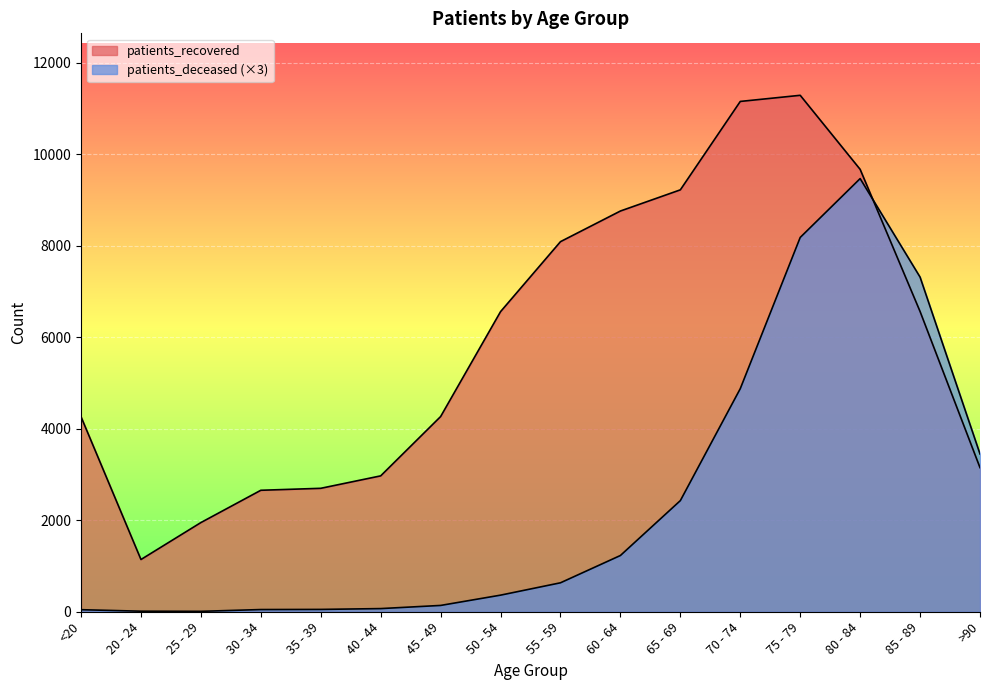

Is the value of patients_recovered at 75 - 79 greater than the value of patients_deceased at 85 - 89?

Yes